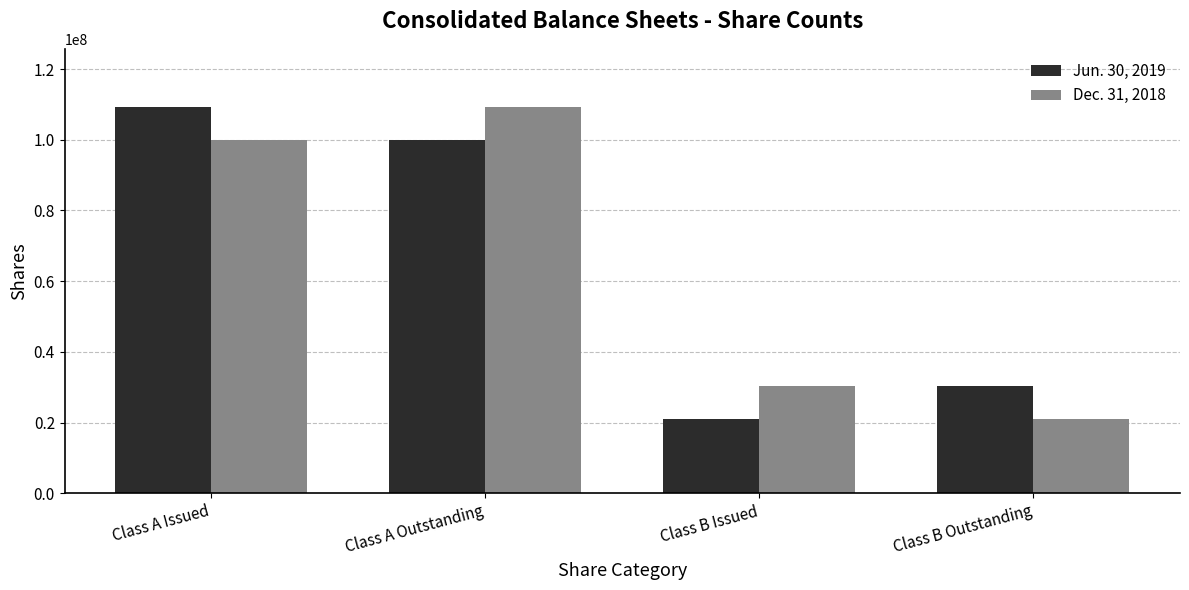

Between Class A Outstanding and Class B Issued, which series saw the biggest shift?

Dec. 31, 2018